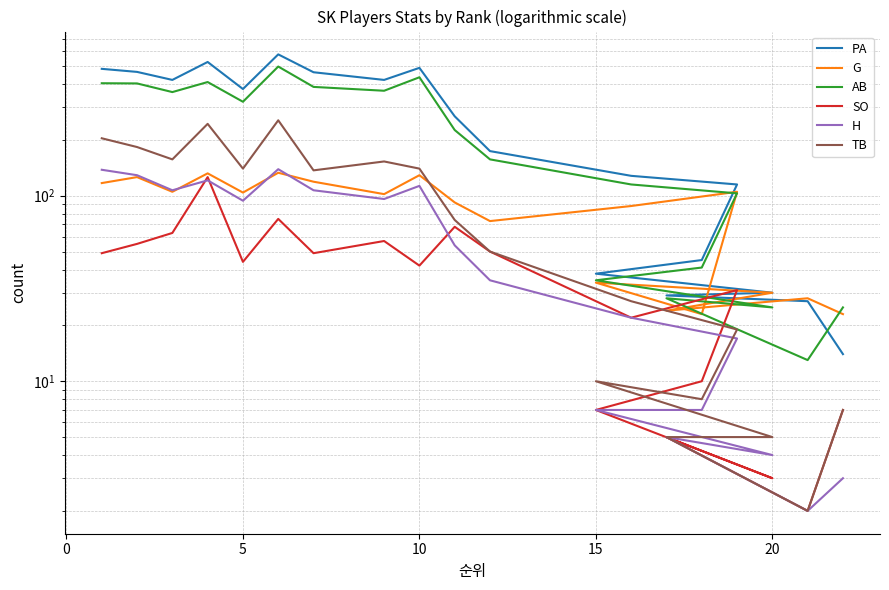

Is it true that SO equals 188 at 10?

False